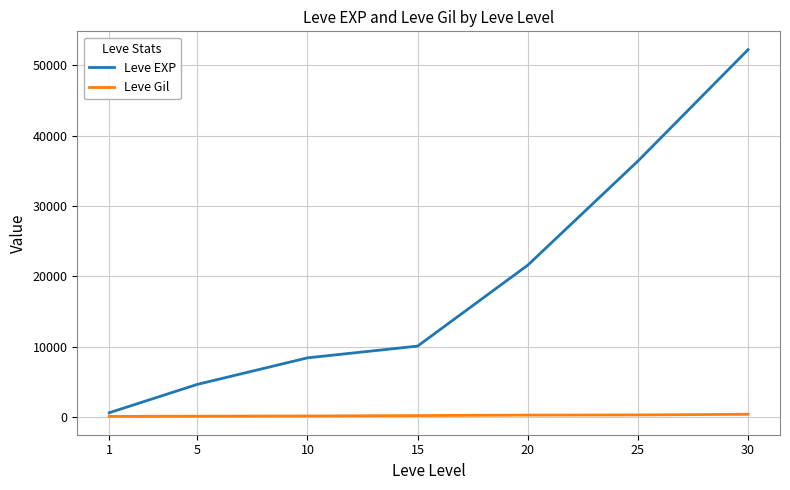

True or false: Leve EXP and Leve Gil intersect in this chart.

False